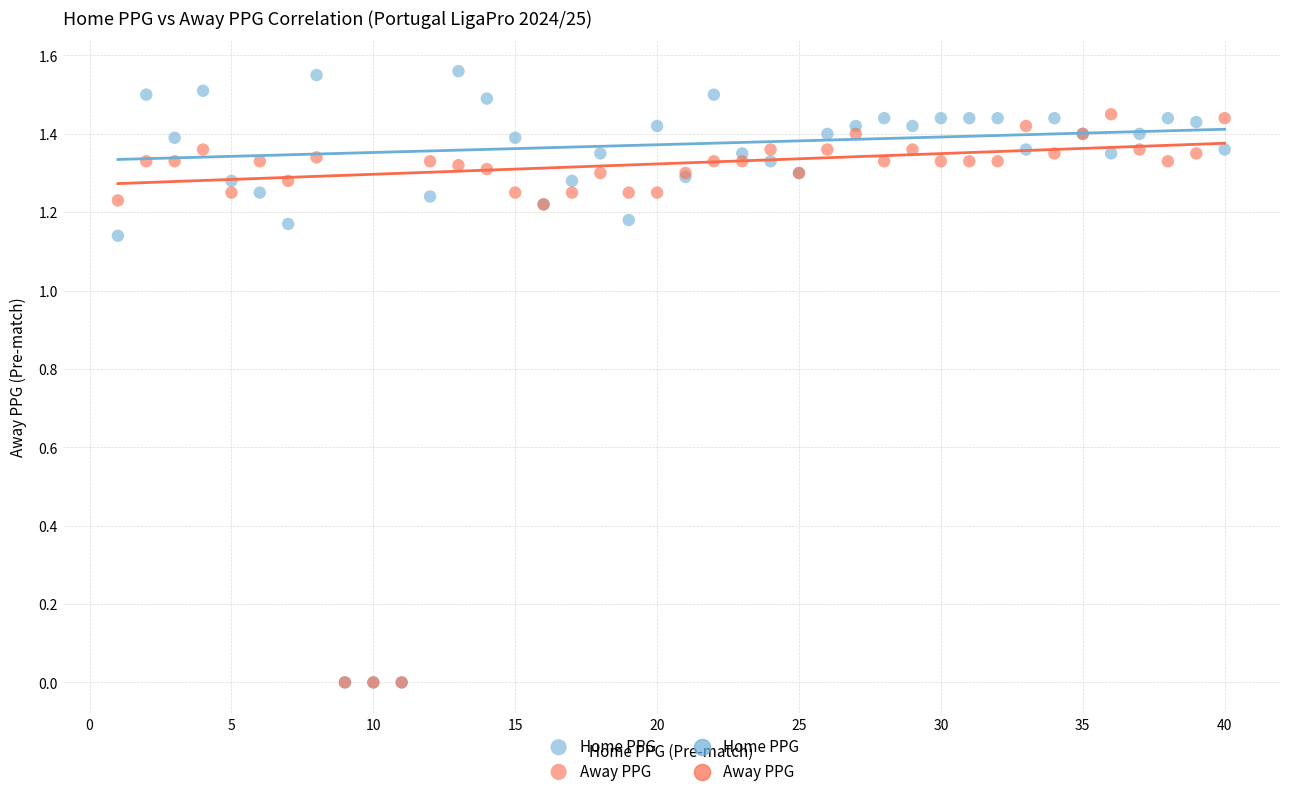

Which series has the largest Y range (max minus min)?

Home PPG